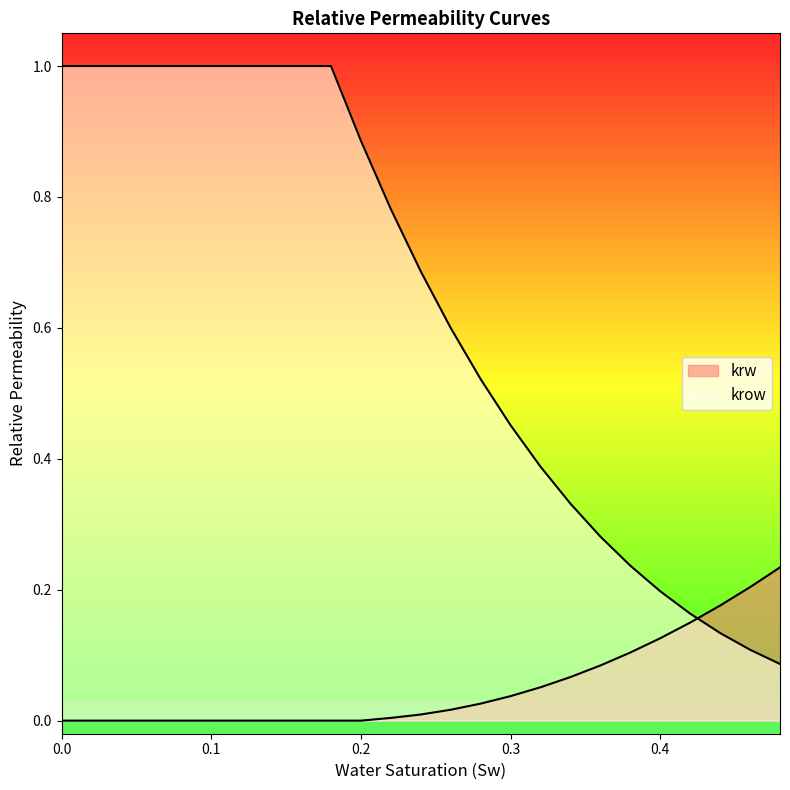

Which series has the largest range (max minus min)?

krow